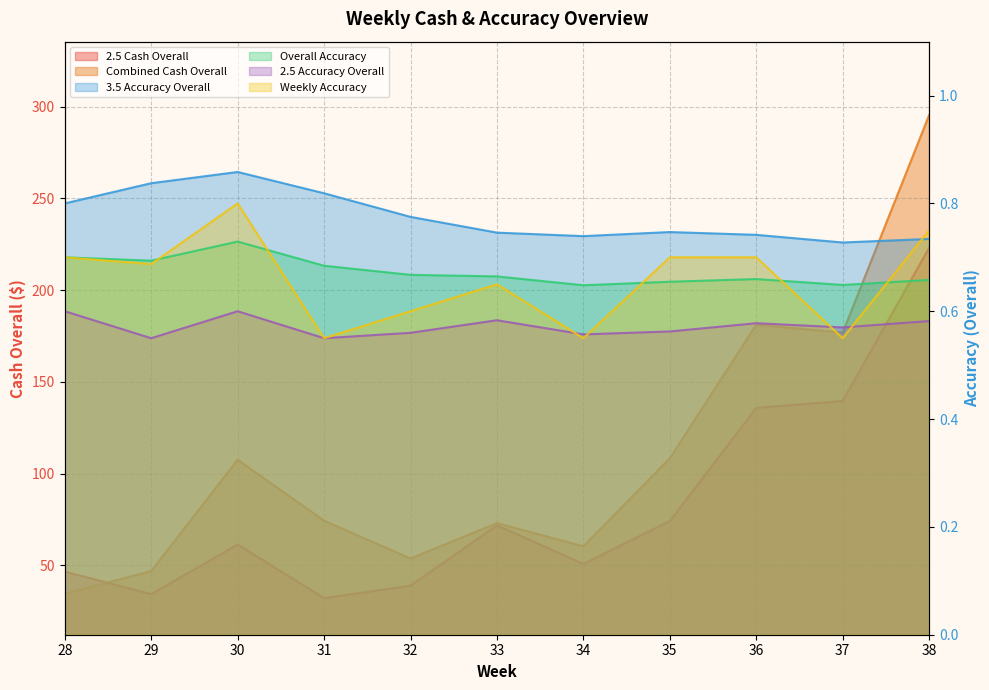

Does the chart have visible grid lines?

Yes